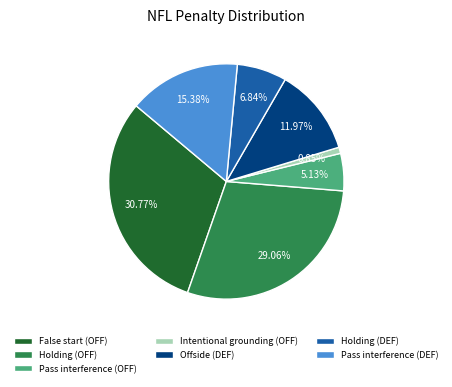

Which slice is the smallest?

Intentional grounding (OFF)